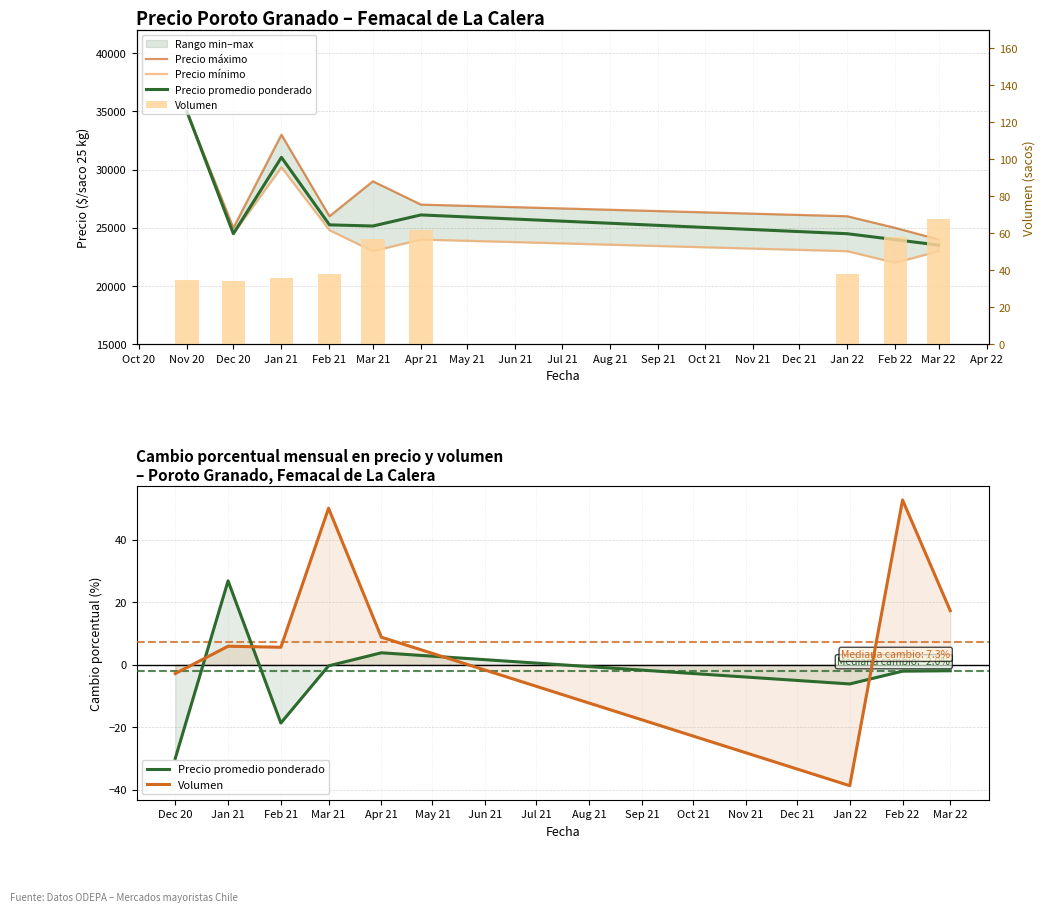

At which category is the sum across all series the highest?

Nov 20